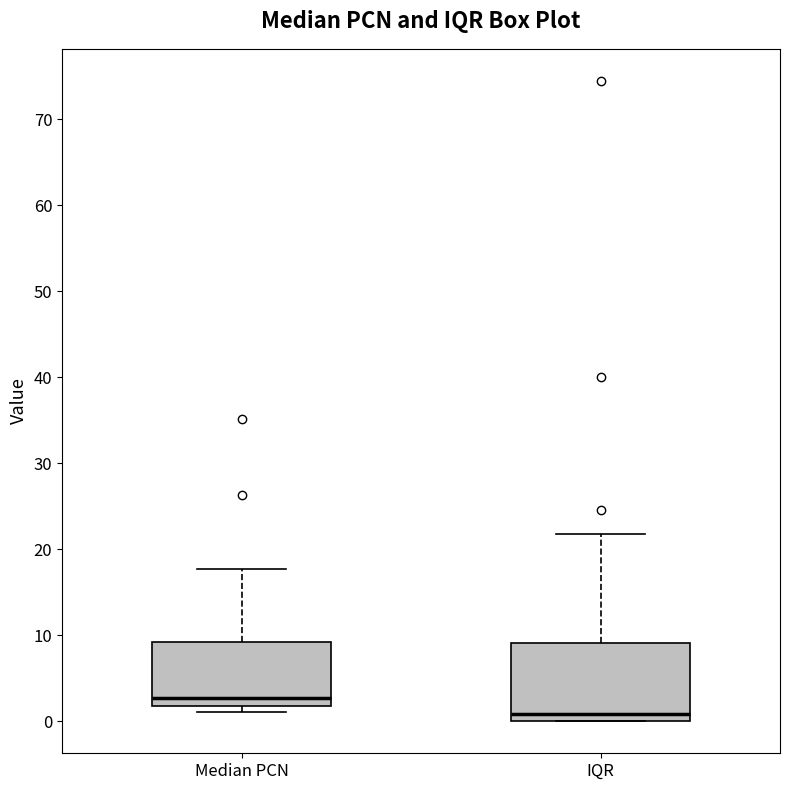

Where is the lower edge of the box for IQR on the y-axis? The values are not printed on the chart, so give them approximately, as read against the axis.

0